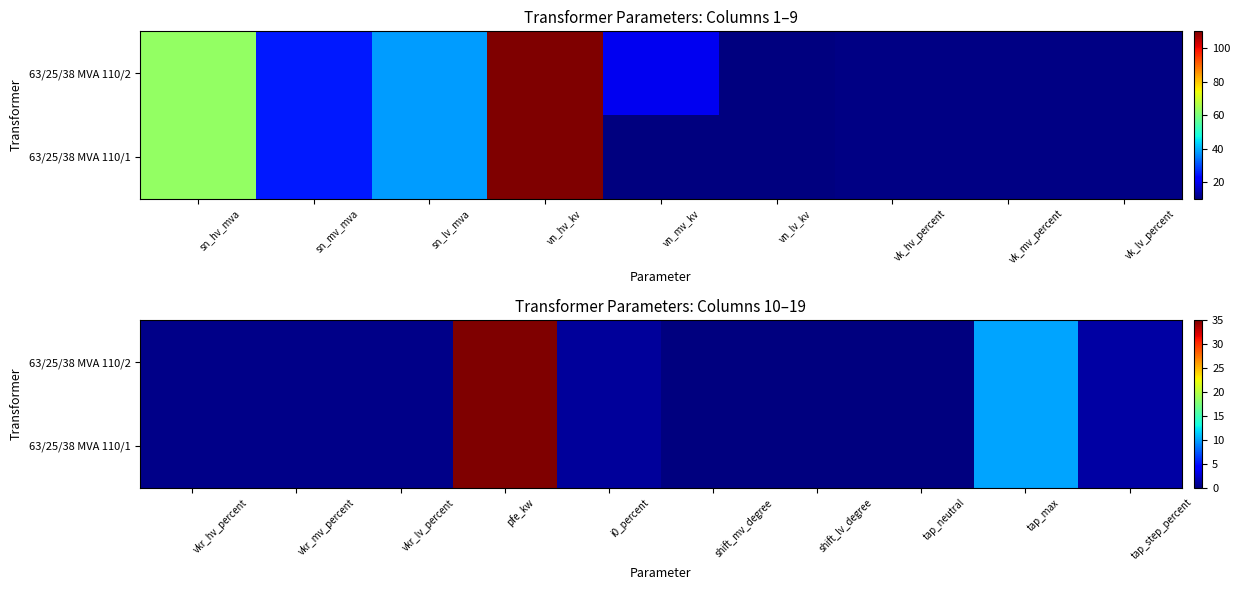

What is the sum of all 63/25/38 MVA 110/1 values?

48.0